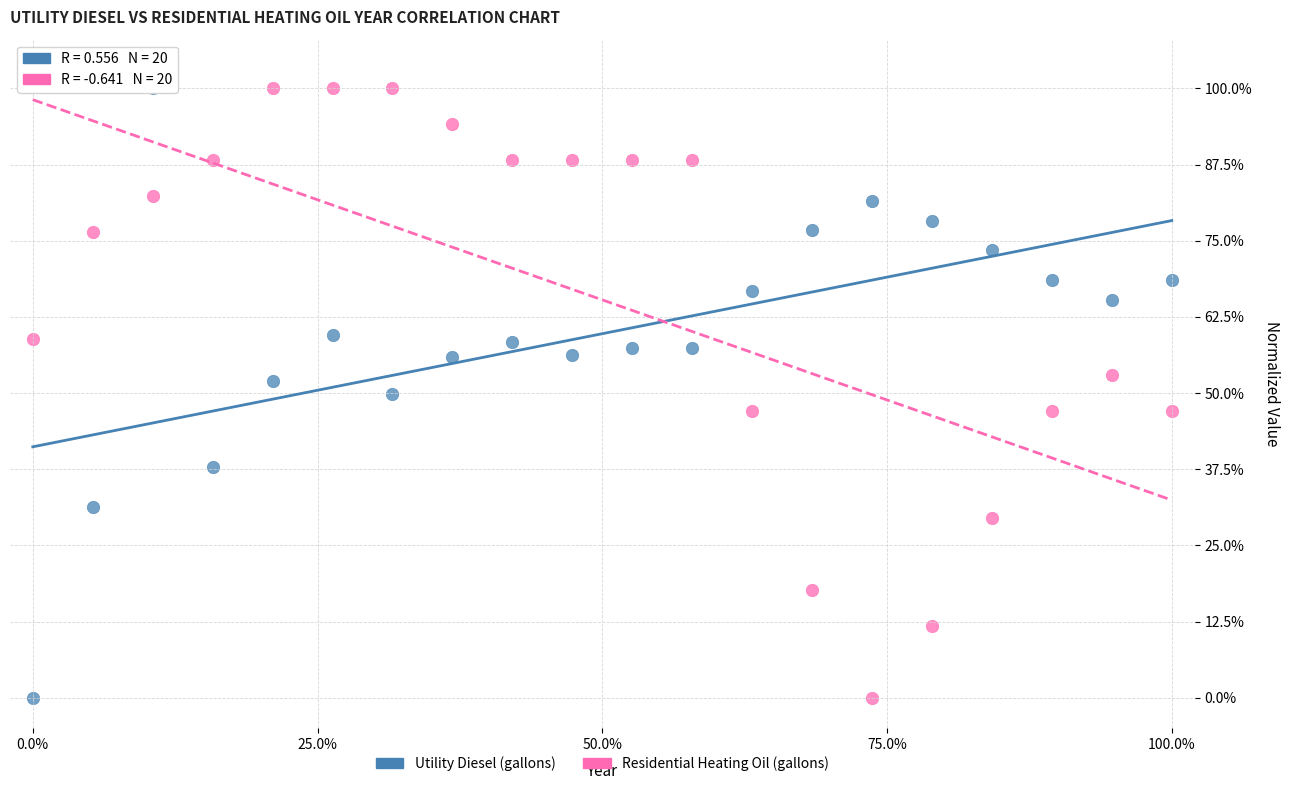

What is the X range (max minus min) for the scatter plot?

100.0